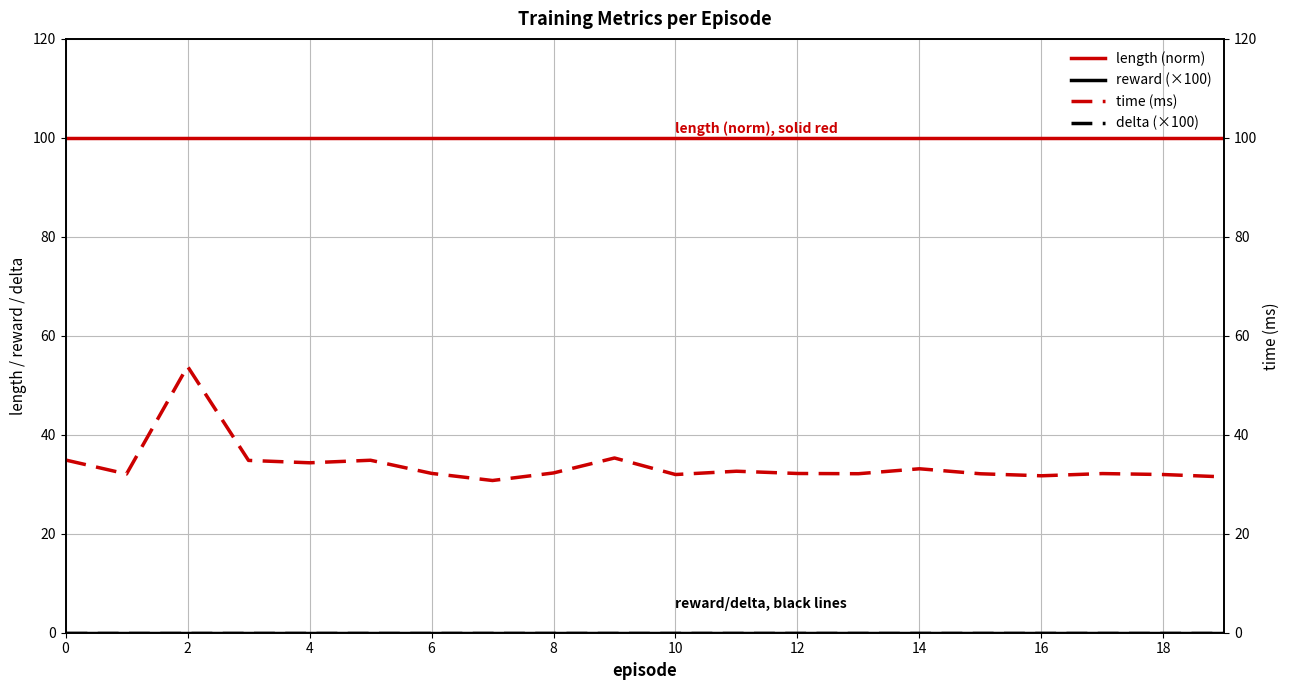

Which series has the widest spread of values?

time (ms)